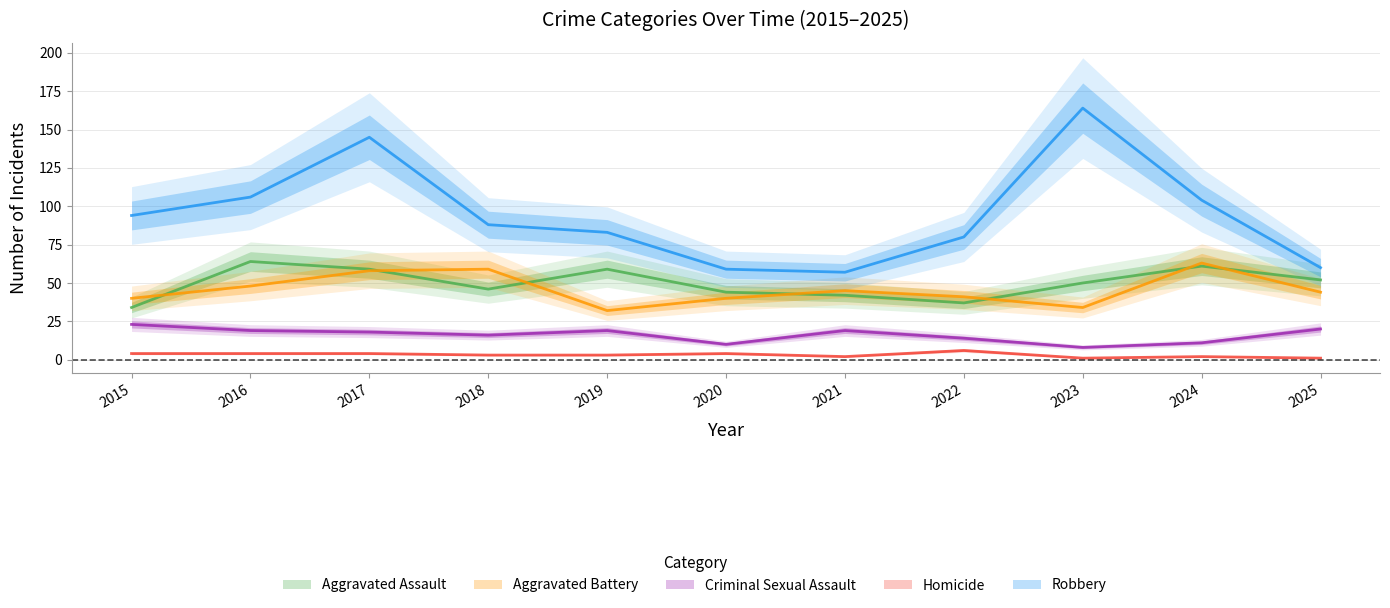

Read the Criminal Sexual Assault value at 2020.

10